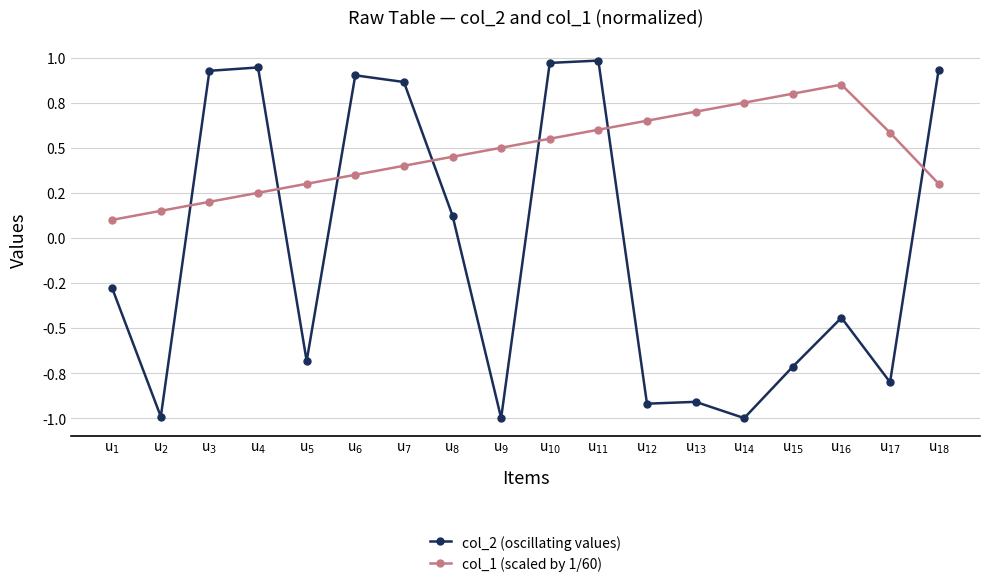

At which category does col_1 (scaled by 1/60) reach its first local peak?

u$_{16}$